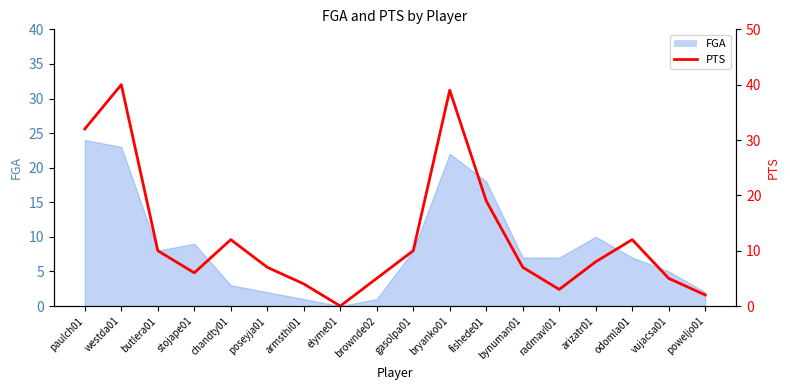

What is the label of the 14th point from the right?

chandty01